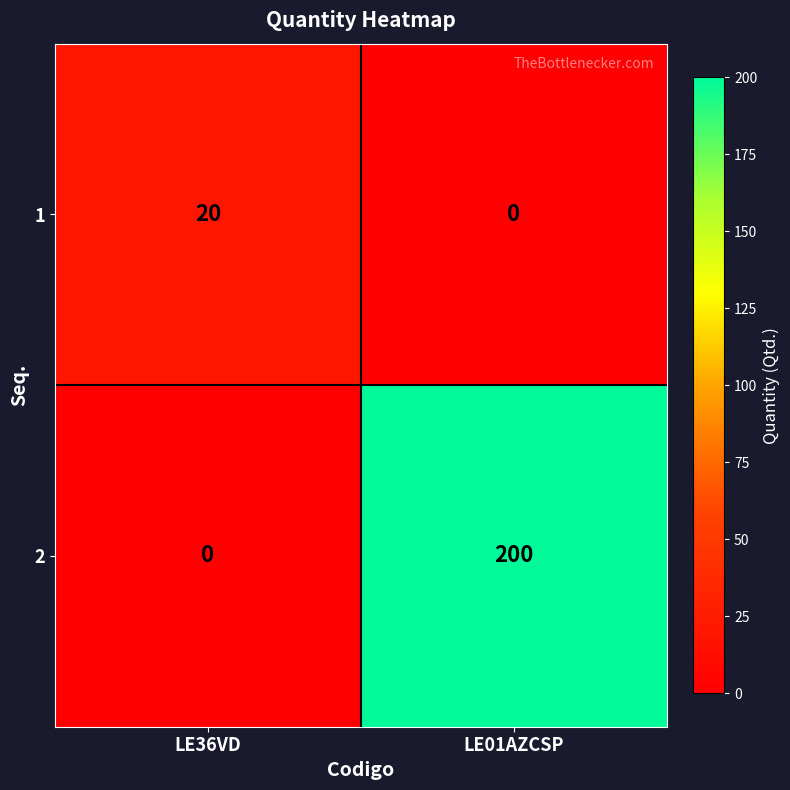

Rank the series at LE01AZCSP from lowest to highest value.

1, 2